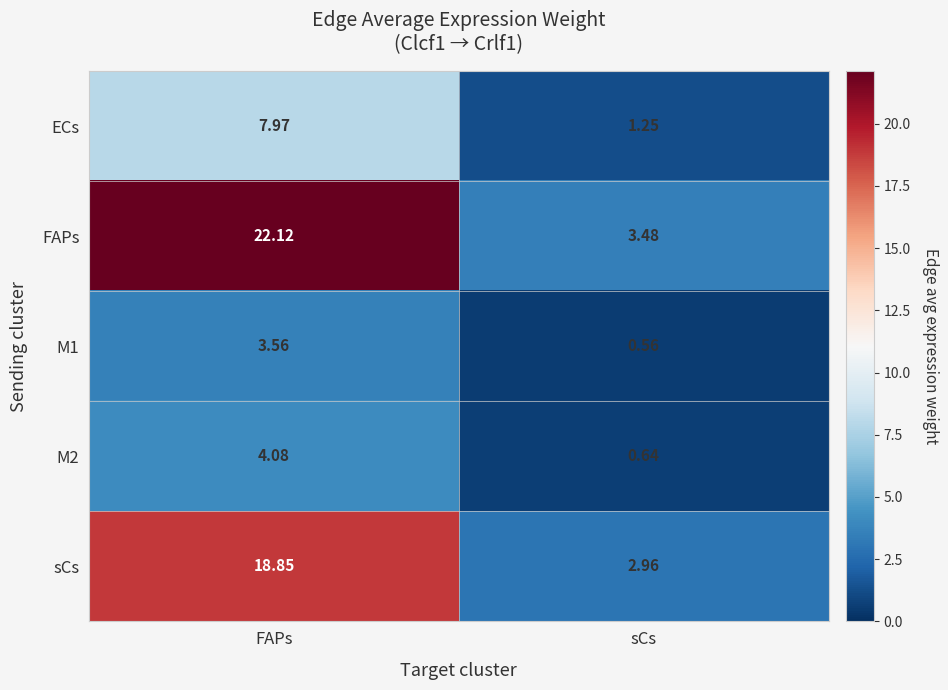

Which category has the highest value across all series?

FAPs